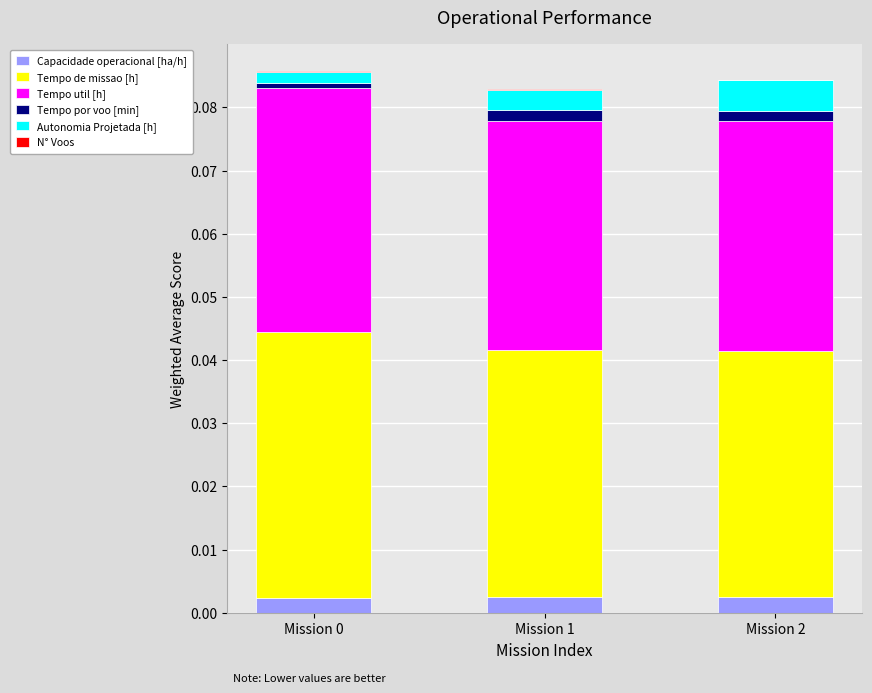

Is it true that Capacidade operacional [ha/h] equals 0.0 at Mission 1?

True